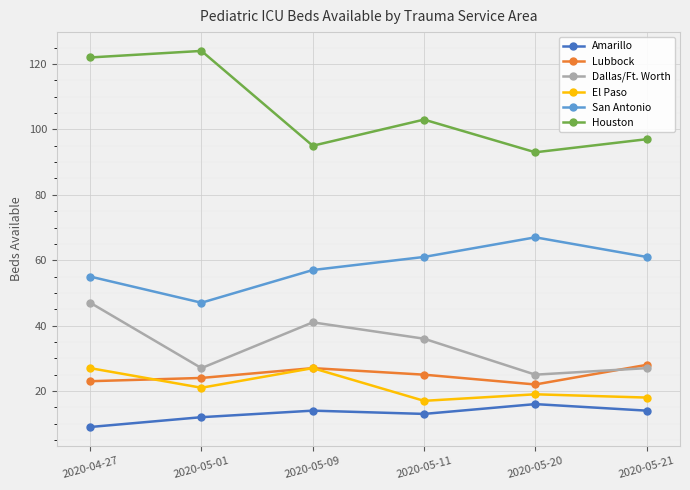

What is the spread (max minus min) of values at 2020-04-27?

113